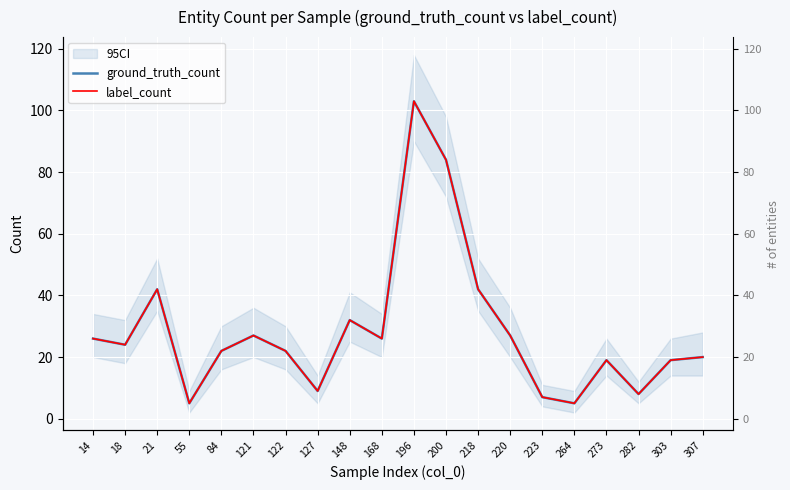

Which series has the largest total across all categories?

ground_truth_count